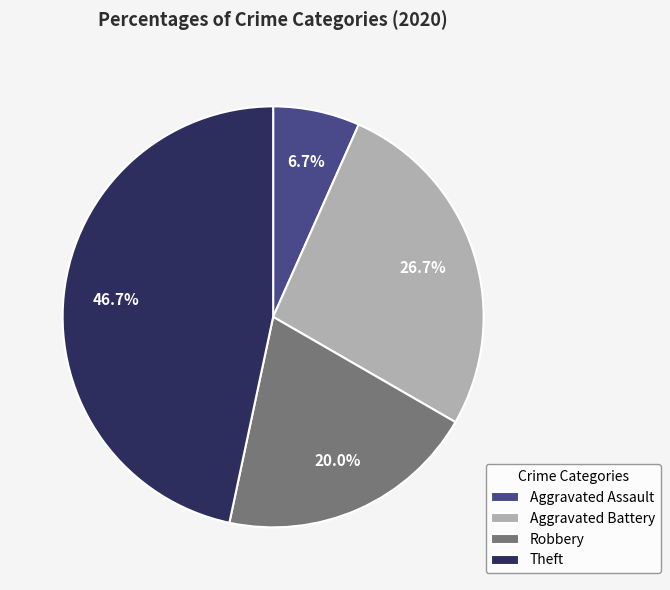

Is there a majority slice in this chart?

No